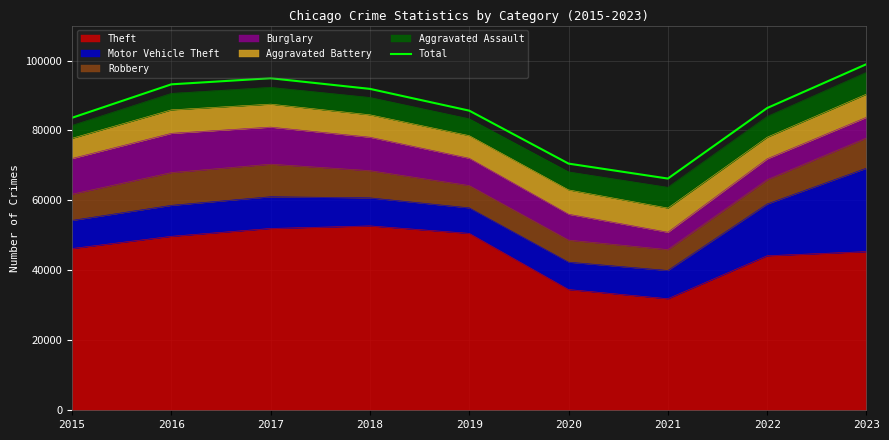

Reading left to right, what are all the values shown in this chart?

83630	93195	94936	91895	85668	70526	66251	86422	98967